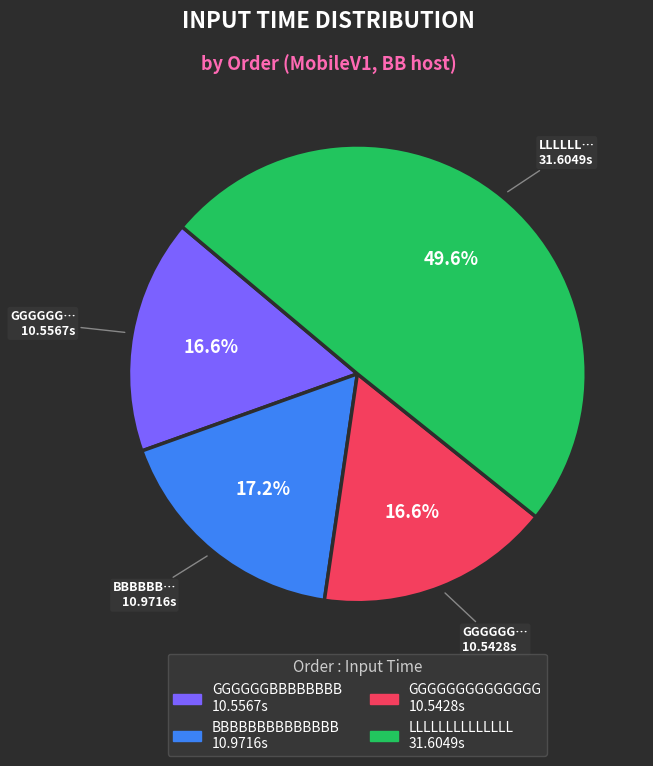

Is BBBBBBBBBBBBBB the majority of the pie?

No